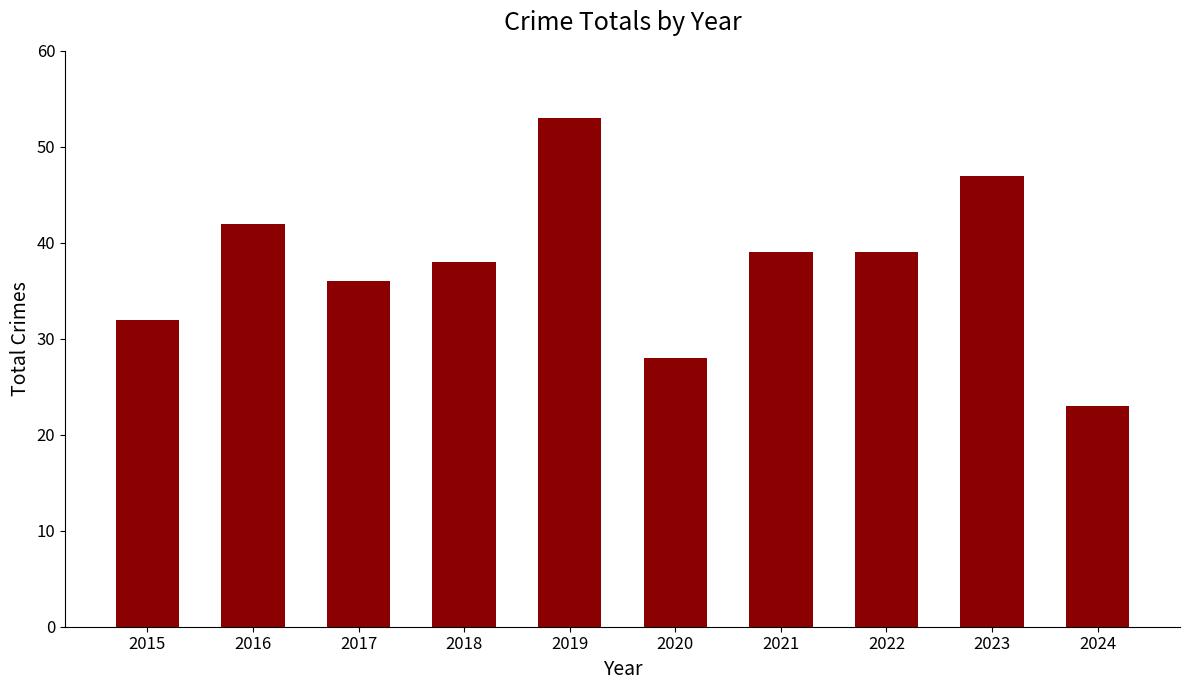

Is it true that the value at 2021 is 55?

False